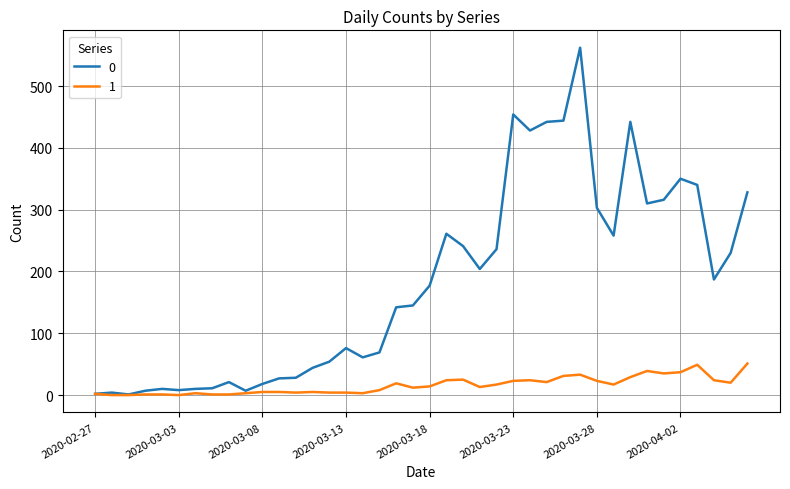

What is the difference between the maximum and second lowest values in the 0 series?

560